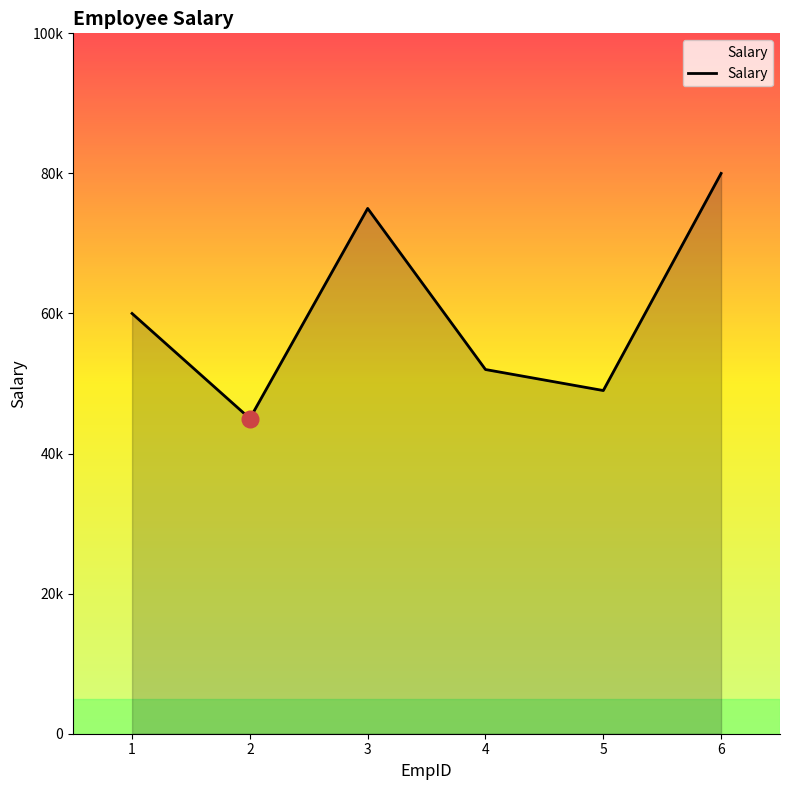

List the labels in order of value, largest first.

6, 3, 1, 4, 5, 2